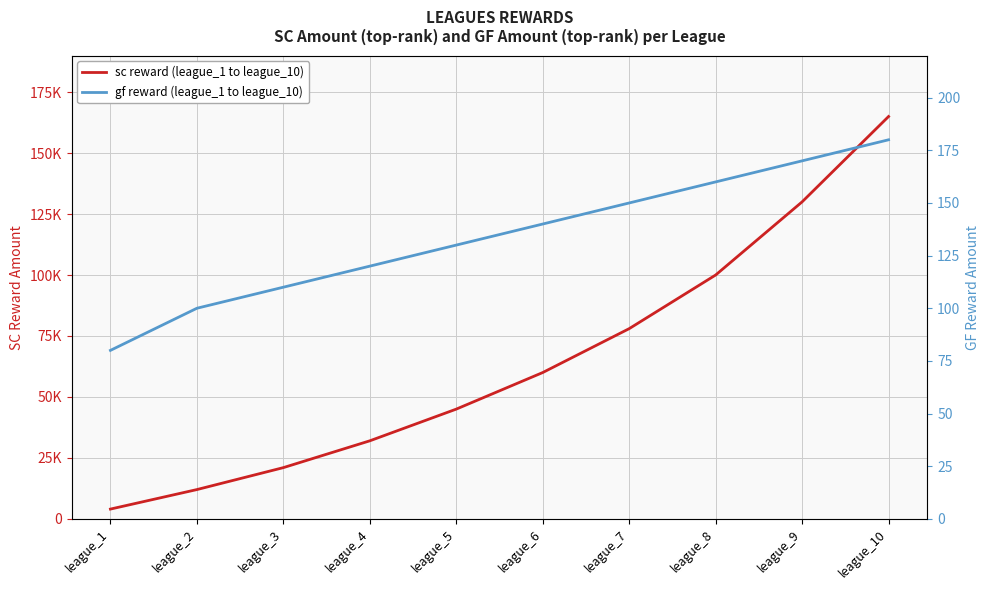

Where does the sc reward (league_1 to league_10) series first go above 60000?

league_7